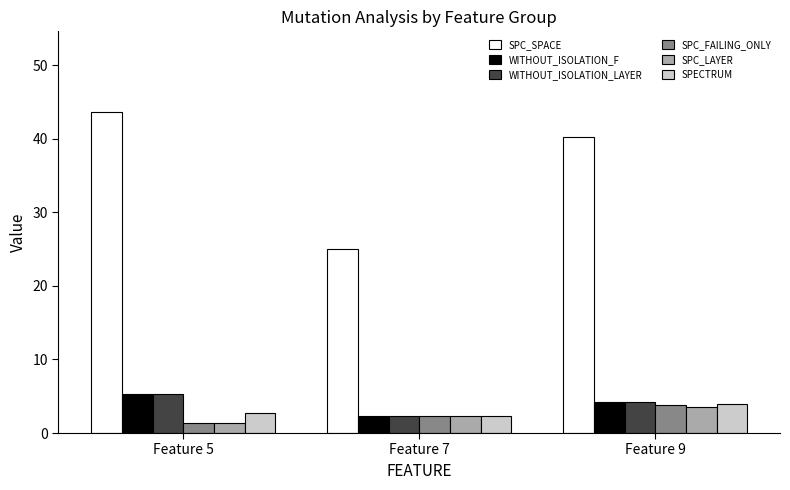

True or false: SPC_SPACE has a value of 43.7 at Feature 5.

True